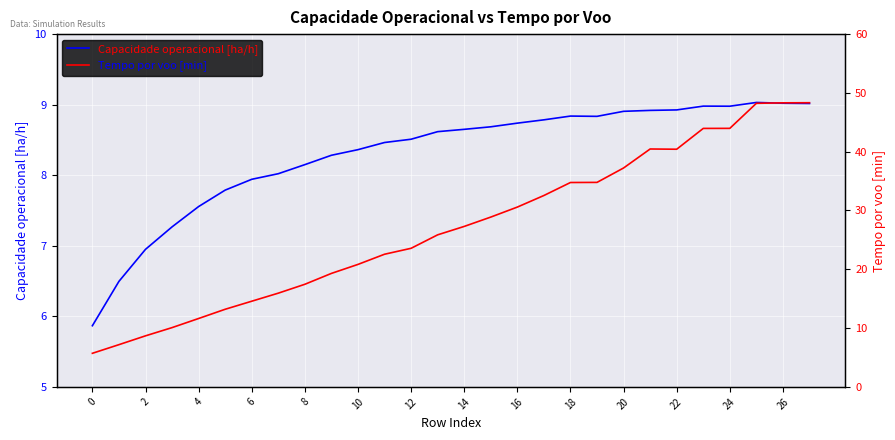

True or false: Capacidade operacional [ha/h] has more than 2 points higher than both neighbors.

True